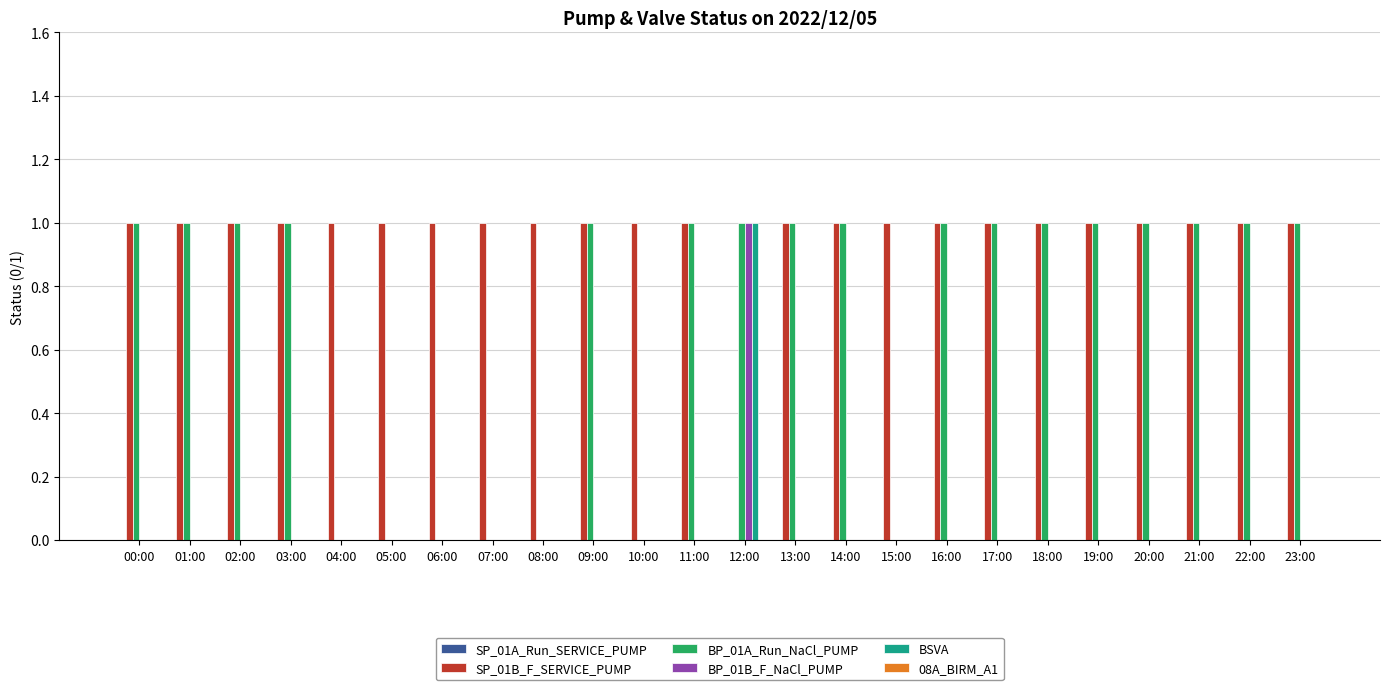

Between 06:00 and 13:00, which series saw the biggest shift?

BP_01A_Run_NaCl_PUMP